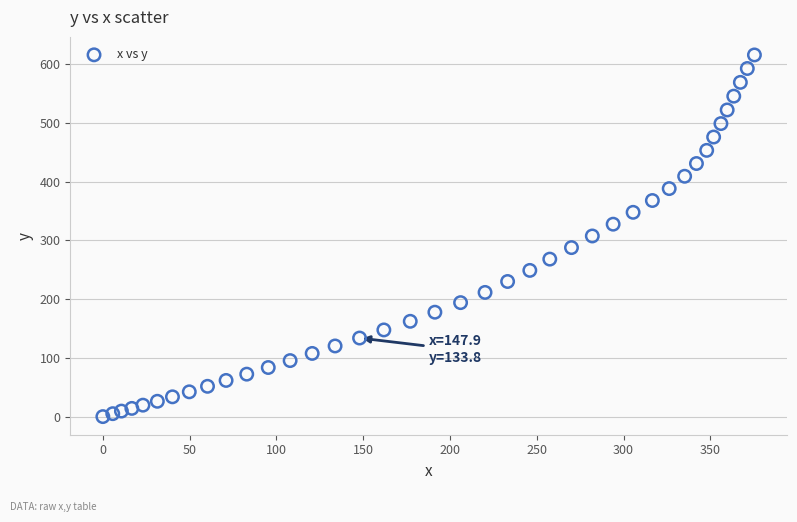

What is the range of Y values (max minus min)?

615.9